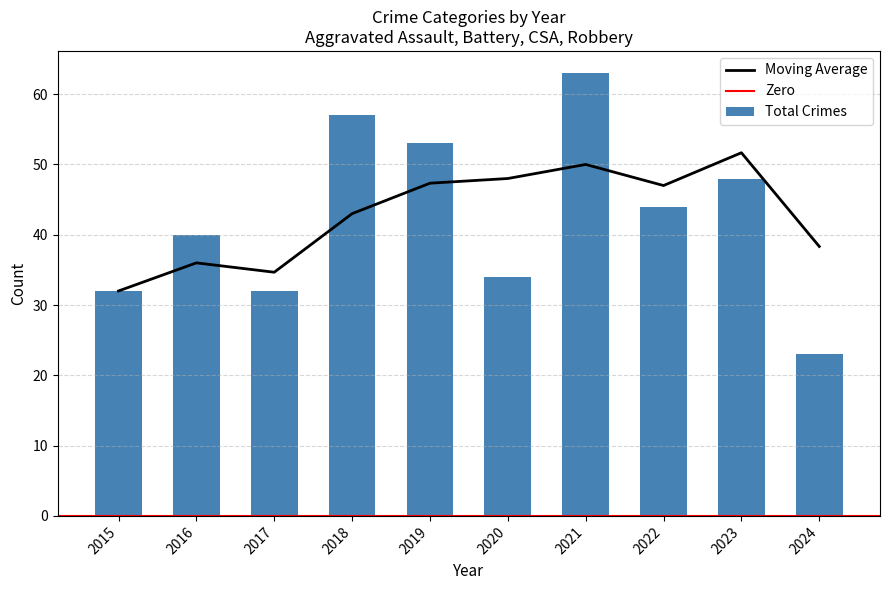

The Moving Average series shows 50.0 at 2021. True or false?

True